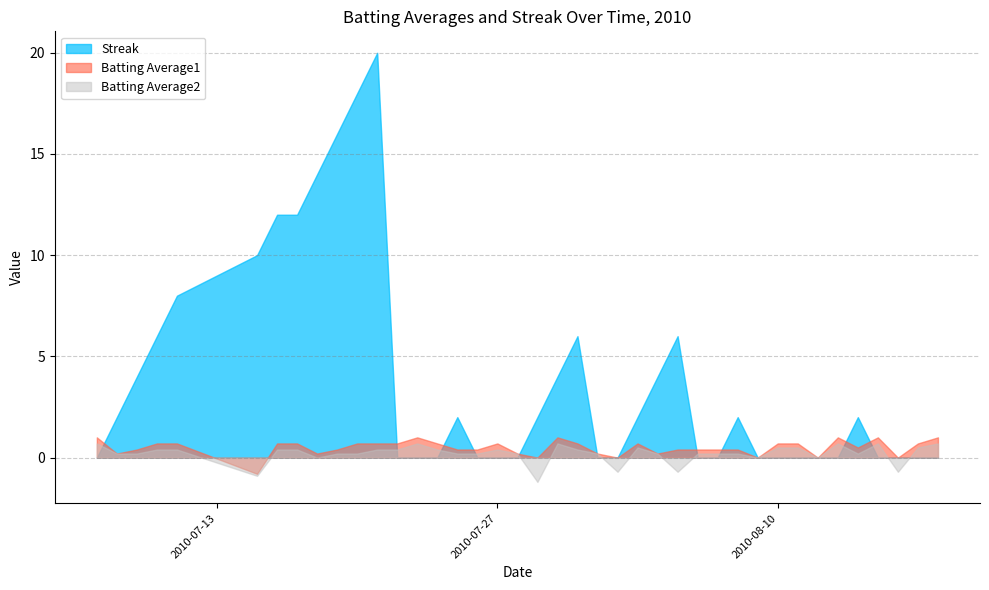

Which series has the largest range (max minus min)?

Streak